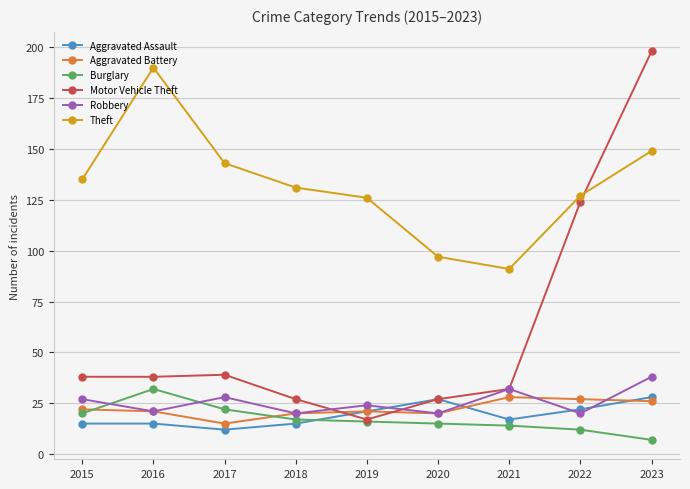

Is it true that Motor Vehicle Theft equals 327 at 2023?

False